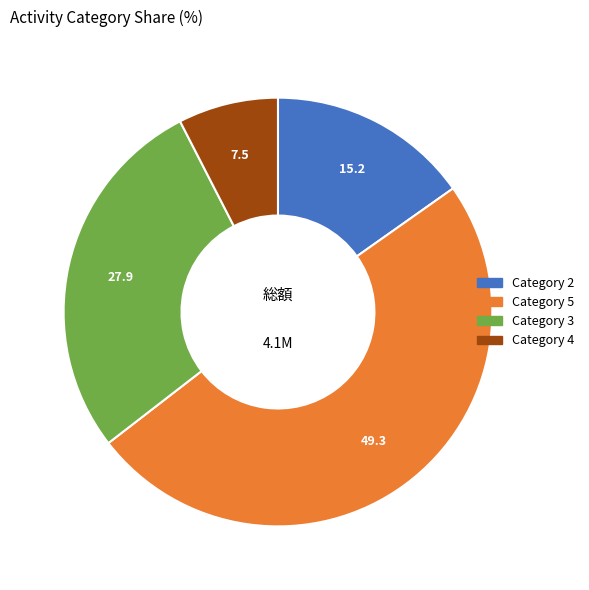

Which category has the smallest portion of the pie?

Category 4